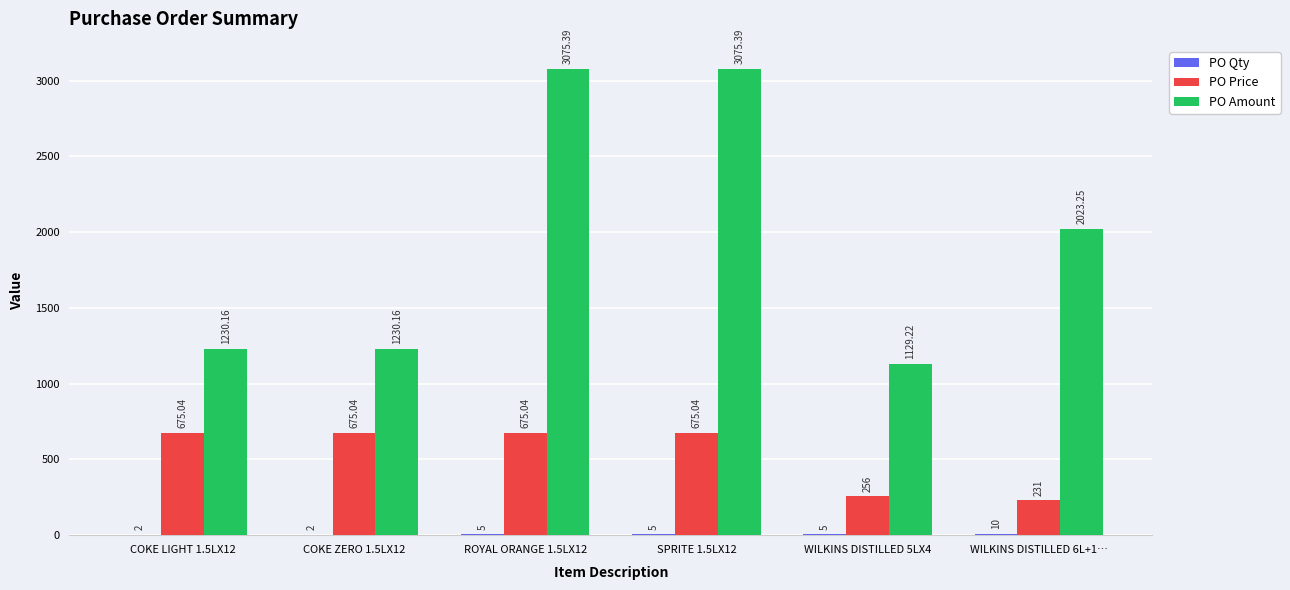

Which series changed the most between COKE LIGHT 1.5LX12 and WILKINS DISTILLED 6L+1…?

PO Amount